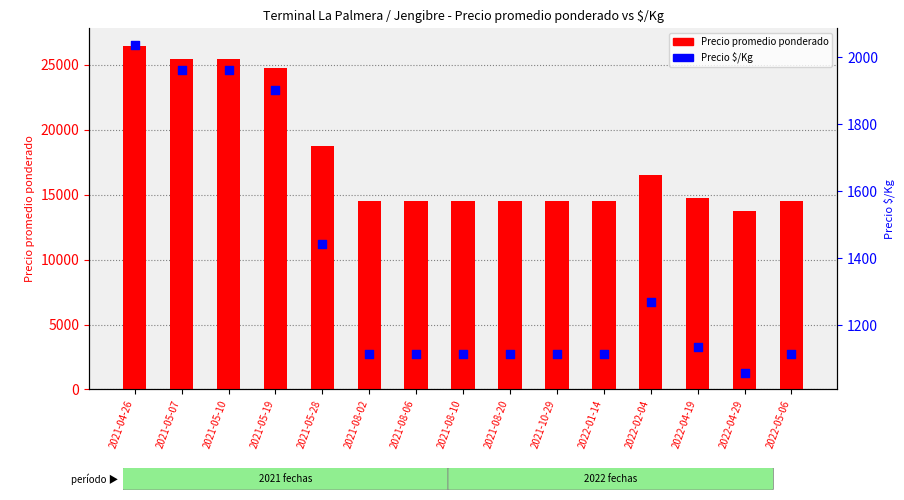

Is the value of Precio $/Kg at 2021-10-29 greater than the value of Precio promedio ponderado at 2021-08-02?

No